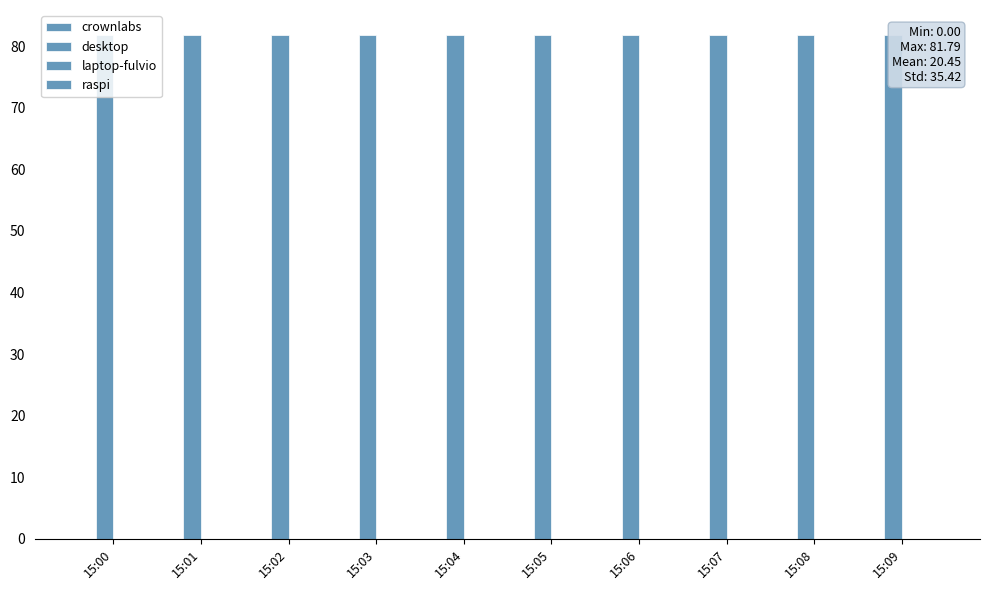

The laptop-fulvio series shows 0.0 at 15:02. True or false?

True